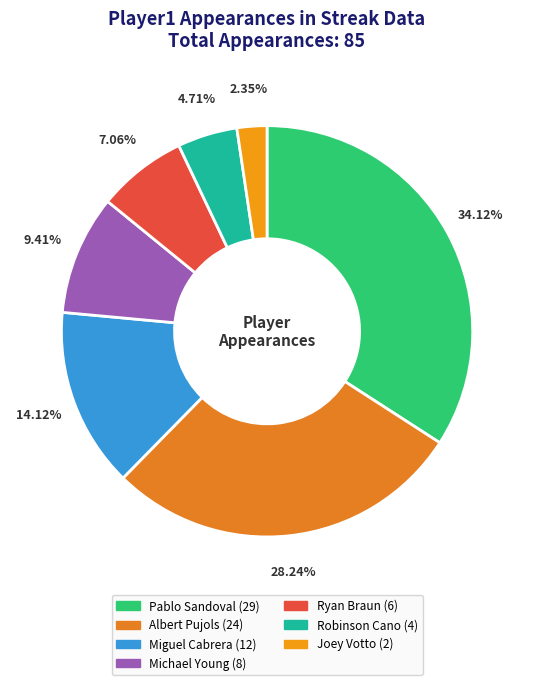

The Michael Young slice represents 1% of the pie. True or false?

False